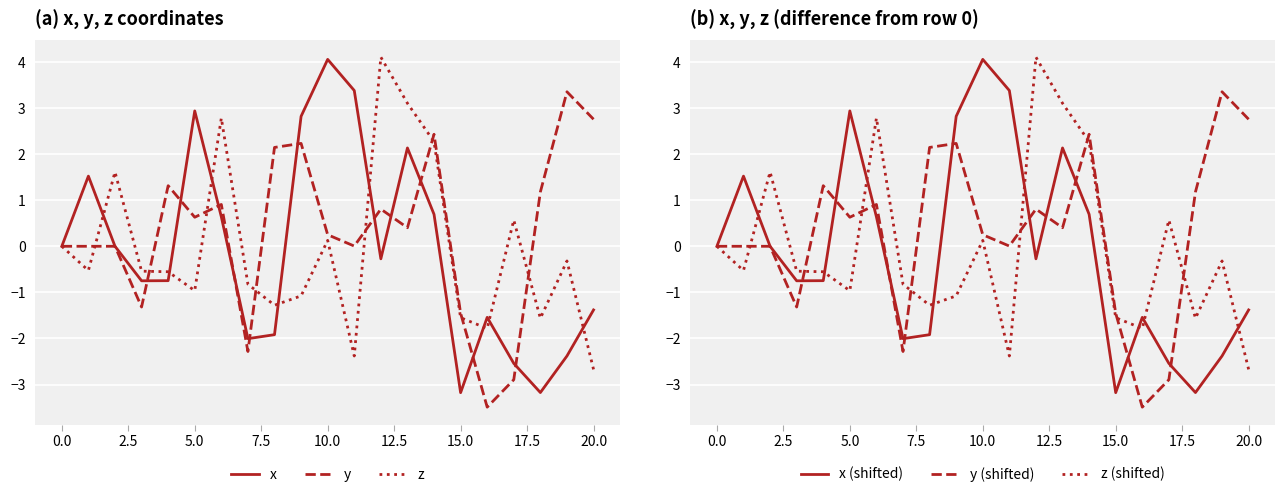

How many values in z are below zero?

13